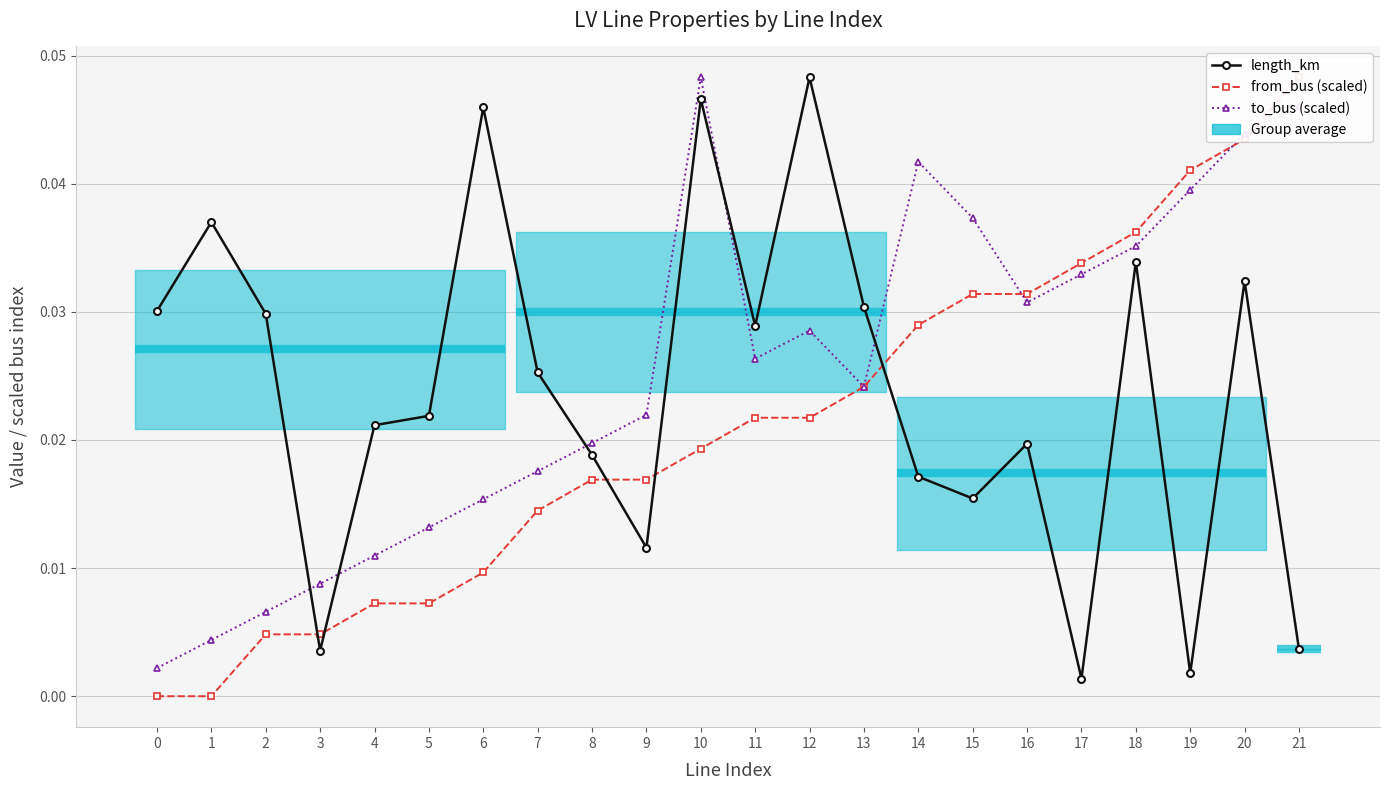

True or false: to_bus (scaled) and length_km cross at least once.

True